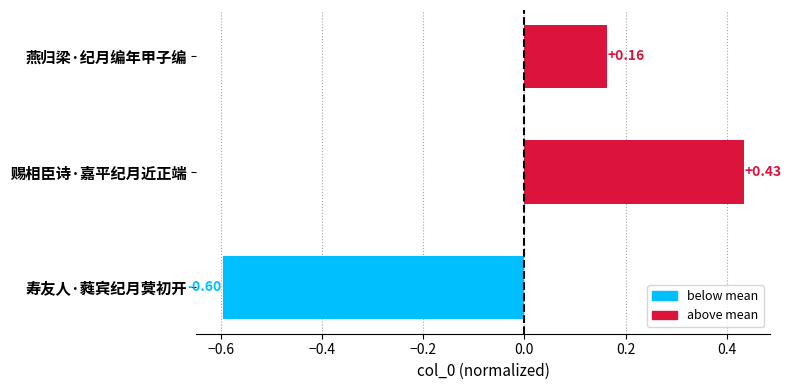

What is the label of the 2nd bar from the top?

赐相臣诗·嘉平纪月近正端